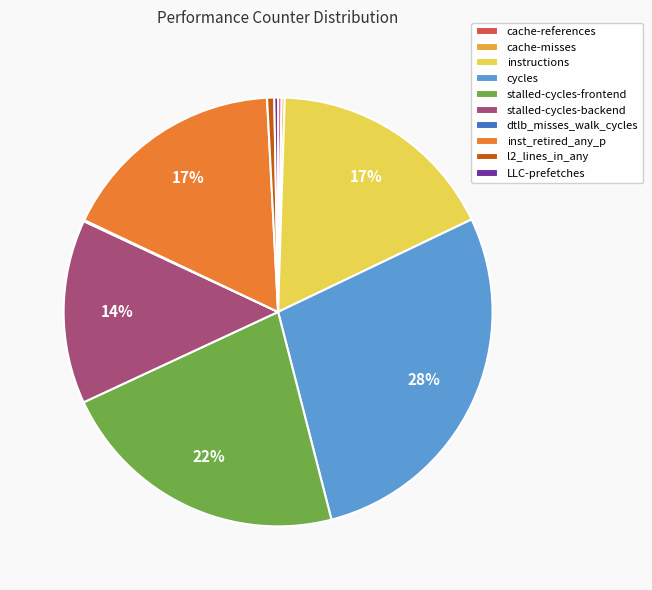

Is it true that instructions is 17% of the pie?

True